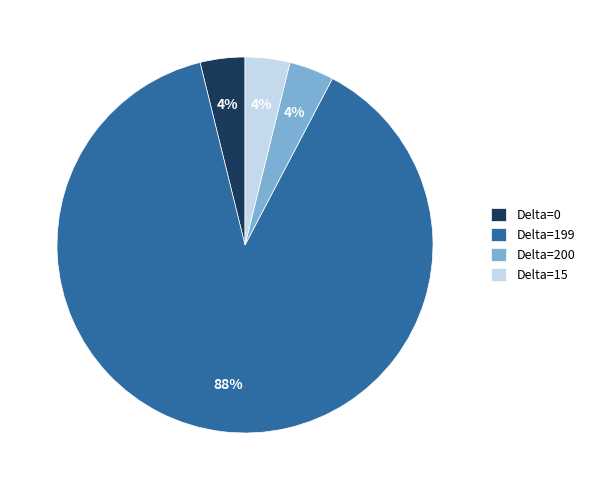

The Delta=0 slice represents 16% of the pie. True or false?

False